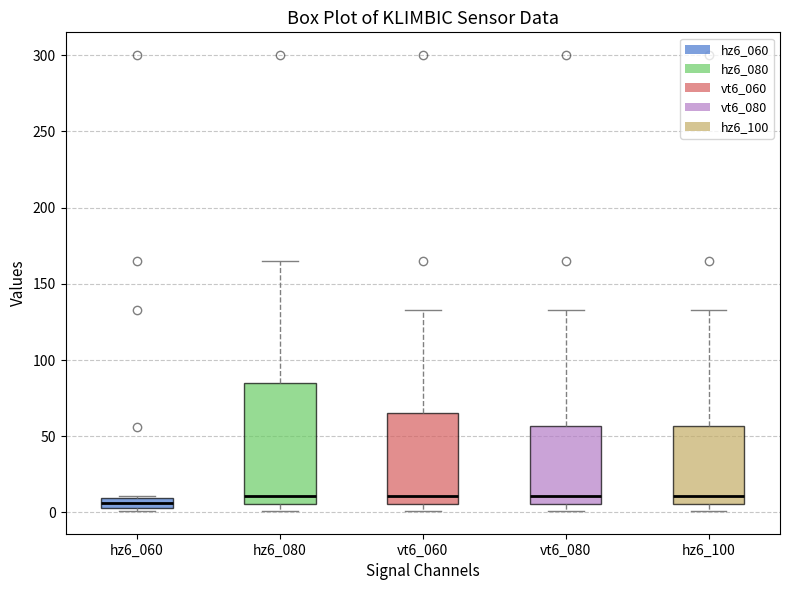

Which box is the tallest, from its lower edge to its upper edge?

hz6_080